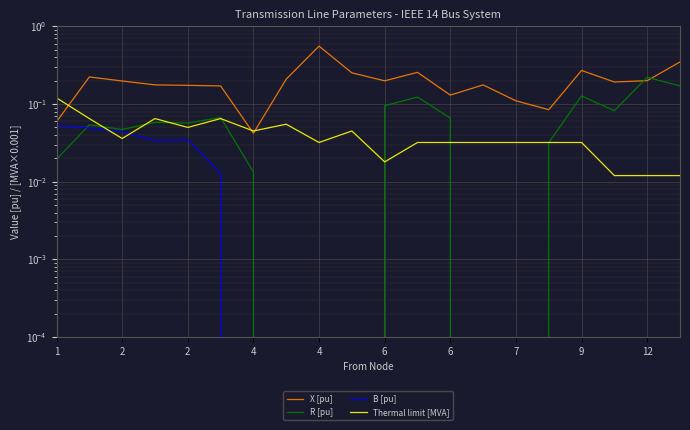

In X [pu], how many points are higher than both neighbors (excluding endpoints)?

5